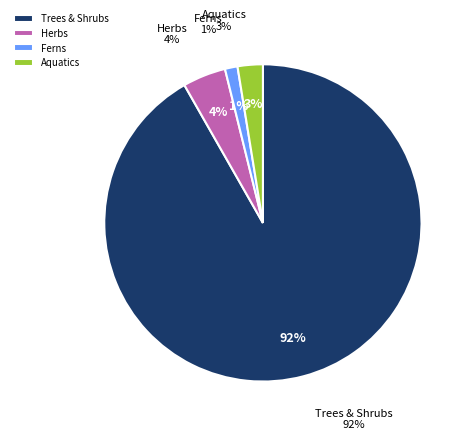

What is the change in value from TRSH to HERB?

-507